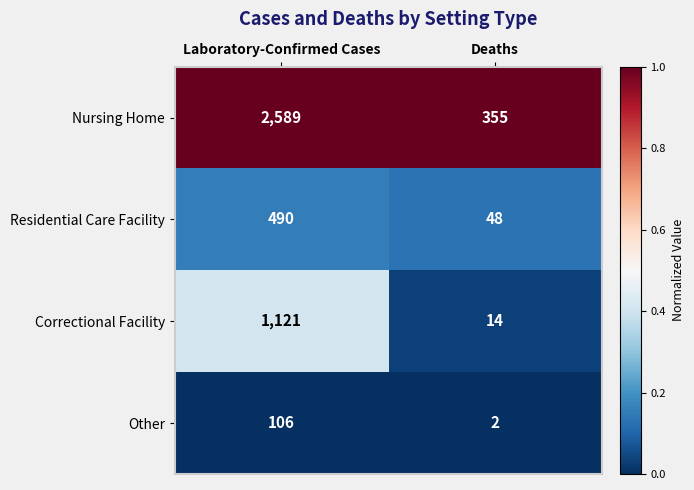

Which series changed the most between Laboratory-Confirmed Cases and Deaths?

Nursing Home